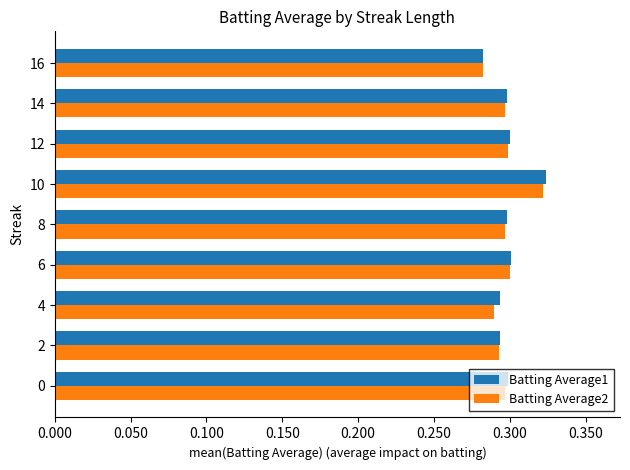

What are all the series names shown in the legend?

Batting Average1, Batting Average2